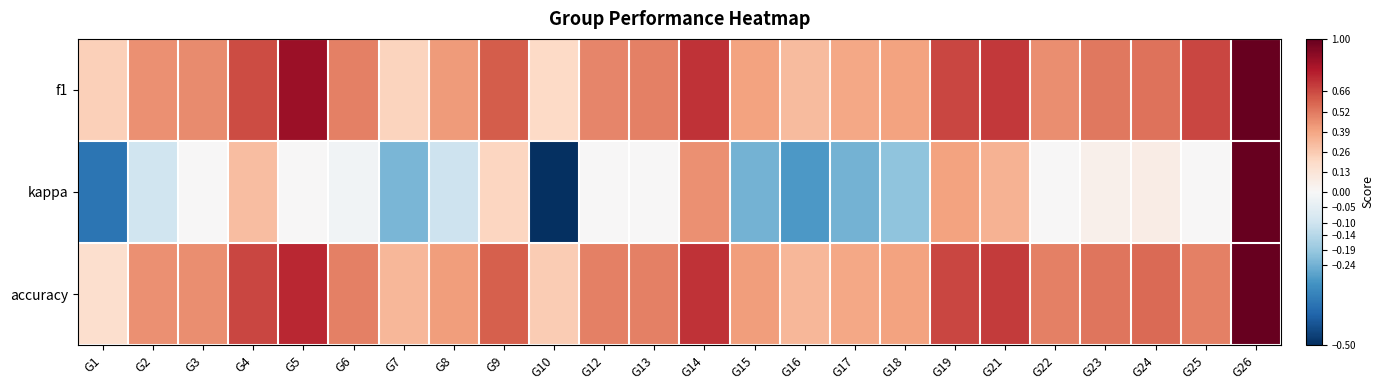

At how many categories does at least one series exceed 0?

24